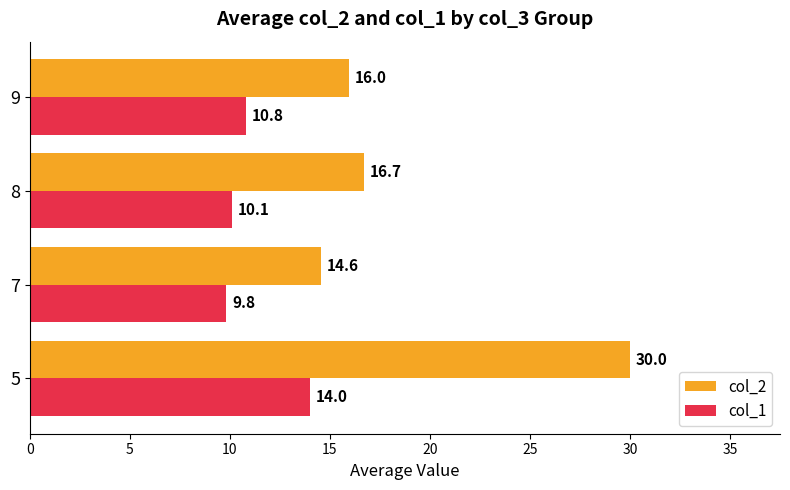

Is it true that col_2 equals 16.0 at 9?

True